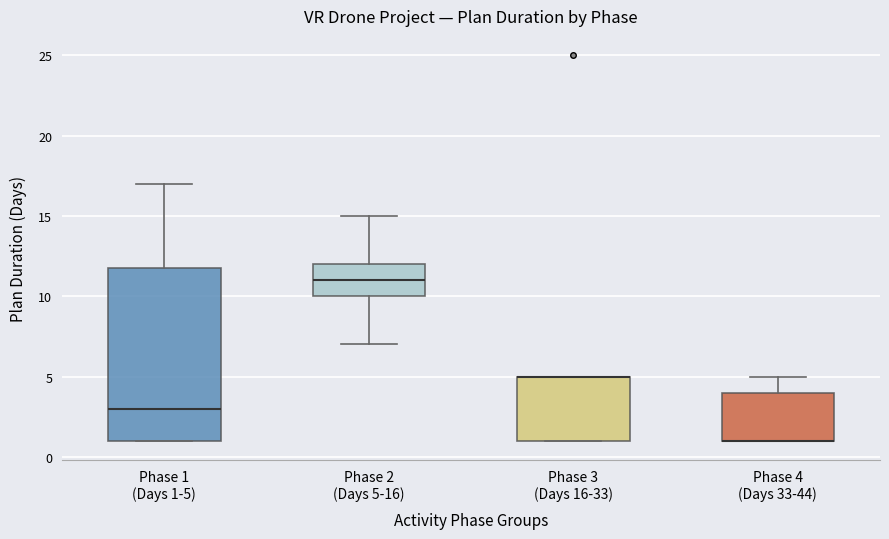

Reading left to right, read every box against the y-axis: the position of its median line, the range the box covers, and the ends of its whiskers. The values are not printed on the chart, so give them approximately, as read against the axis.

Phase 1 (Days 1-5): median 3, box 1 to 12, whiskers 1 to 17
Phase 2 (Days 5-16): median 11, box 10 to 12, whiskers 7 to 15
Phase 3 (Days 16-33): median 5 (drawn on the box's upper edge), box 1 to 5, whiskers 1 to 5
Phase 4 (Days 33-44): median 1 (drawn on the box's lower edge), box 1 to 4, whiskers 1 to 5